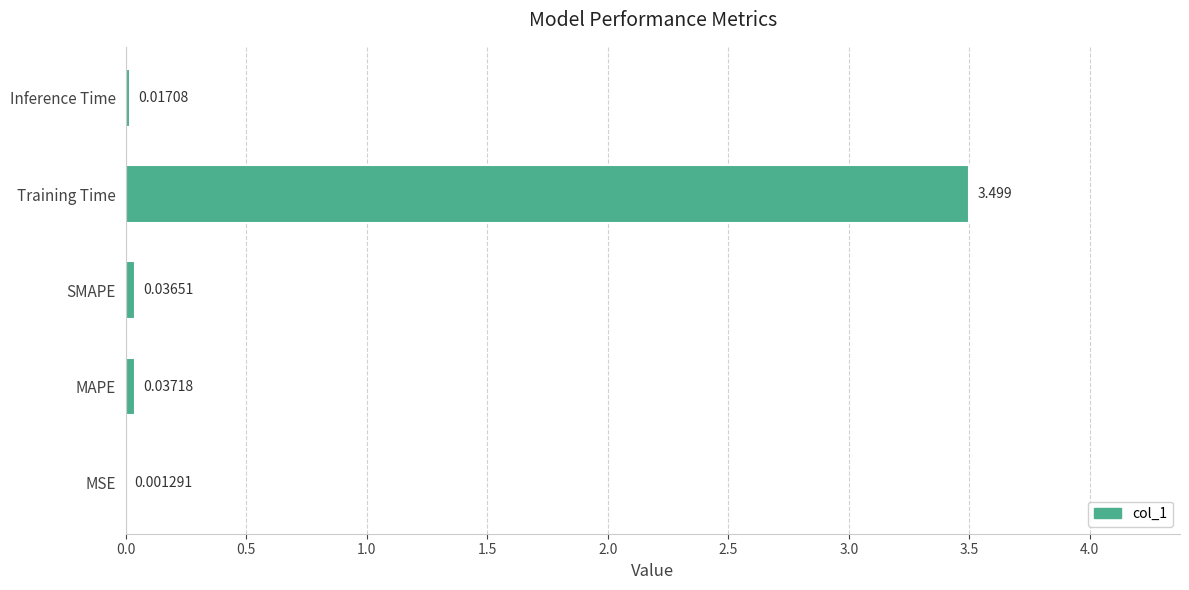

At which category does the chart reach its peak across all series?

Training Time